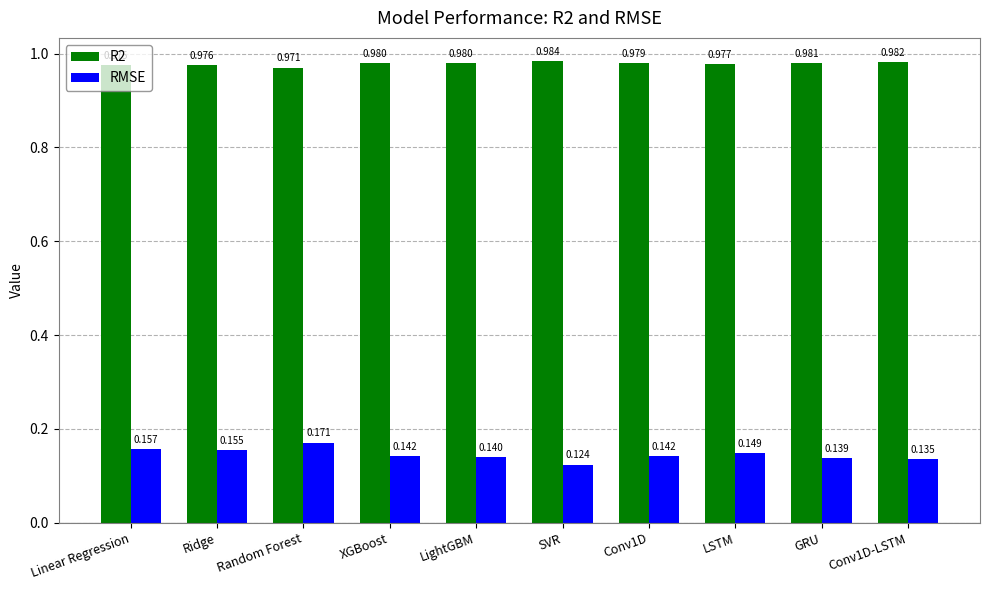

At which category does the chart reach its peak across all series?

SVR